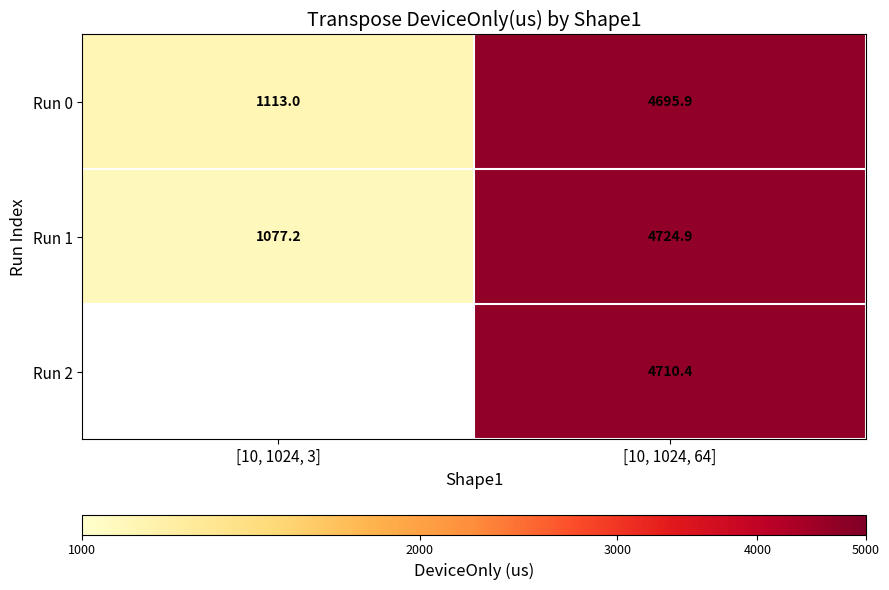

What is the sum of all Run 1 values?

5802.1